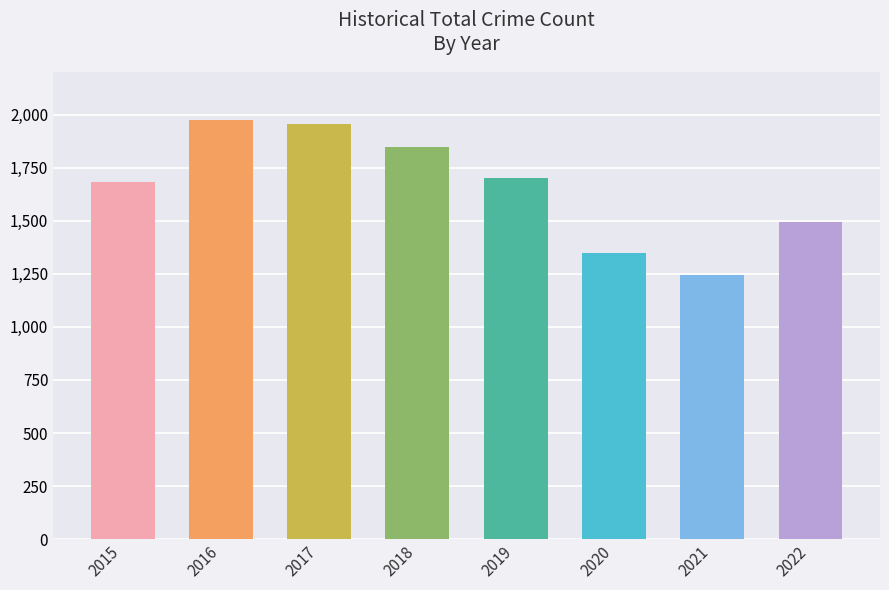

Reading left to right, list all the values displayed in this chart.

2015=1683	2016=1975	2017=1957	2018=1848	2019=1702	2020=1348	2021=1243	2022=1494